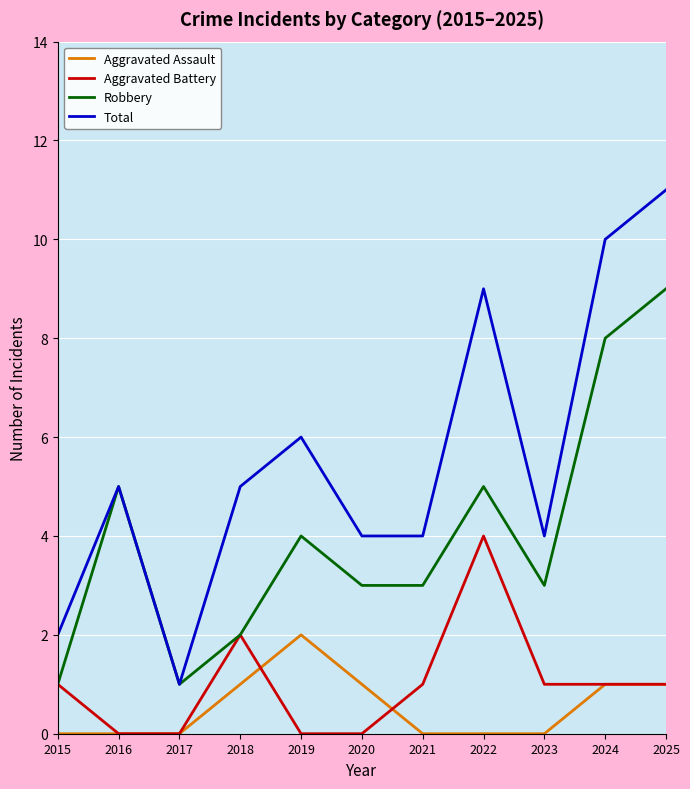

Reading left to right, transcribe all the data shown in this chart.

Aggravated Assault: 0	0	0	1	2	1	0	0	0	1	1
Aggravated Battery: 1	0	0	2	0	0	1	4	1	1	1
Robbery: 1	5	1	2	4	3	3	5	3	8	9
Total: 2	5	1	5	6	4	4	9	4	10	11